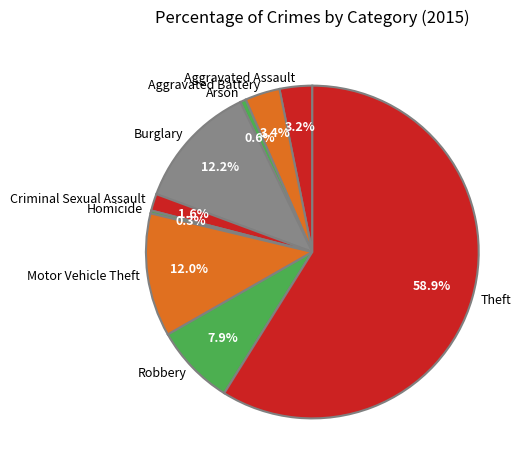

To the nearest percent, what is the combined percentage of Arson and Homicide?

1%